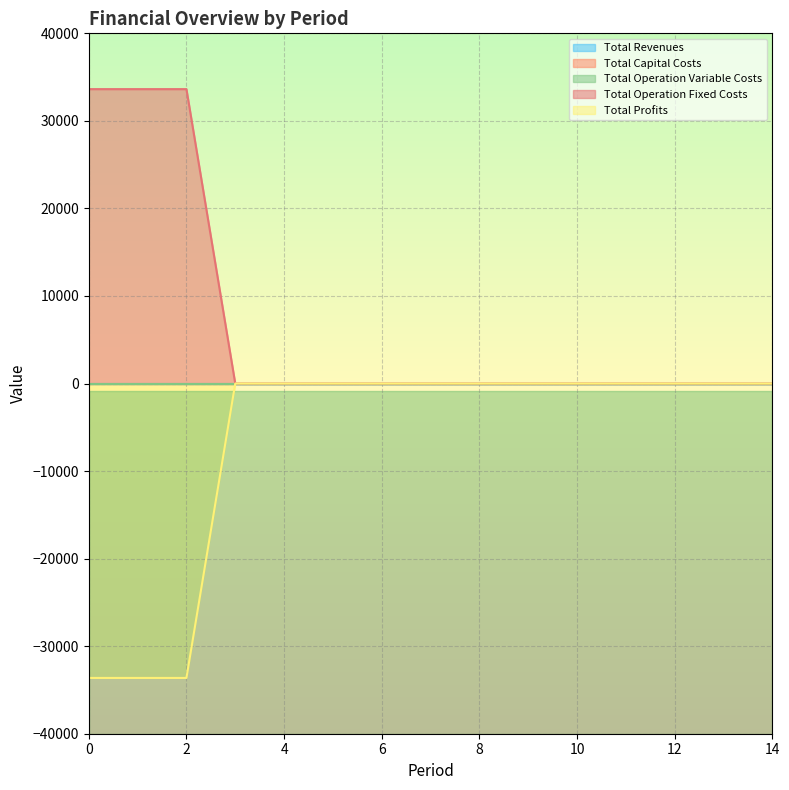

List the labels in order of Total Profits value, largest first.

3, 4, 5, 6, 7, 8, 9, 10, 11, 12, 13, 14, 0, 1, 2